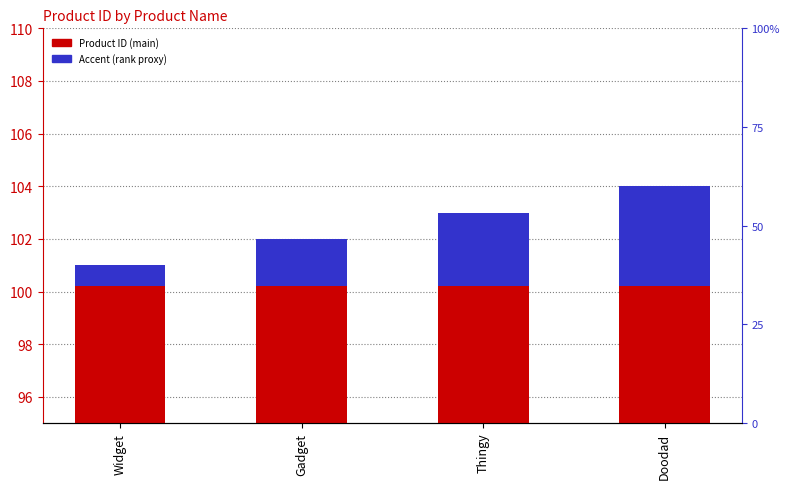

How many bars are there in total?

8